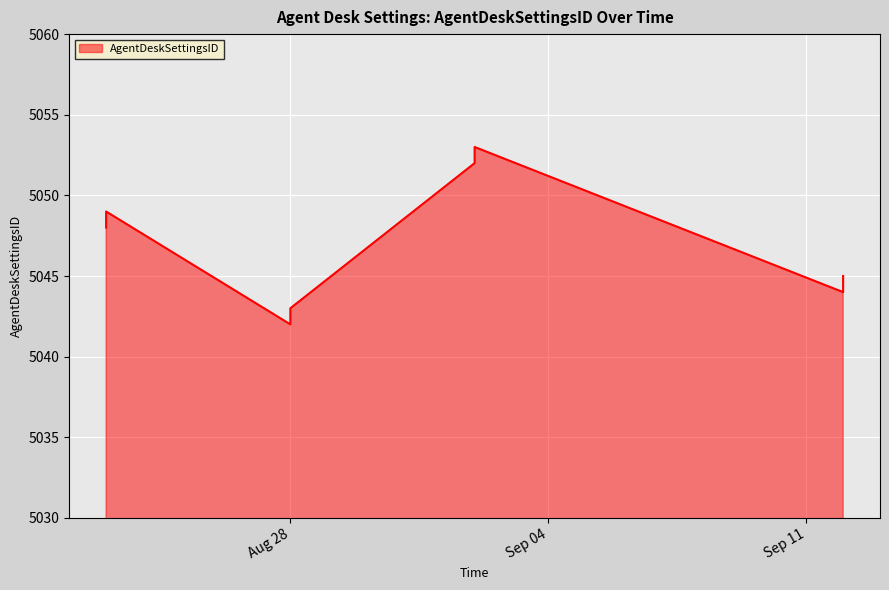

What is the label of the 1st point from the right?

2016-09-12